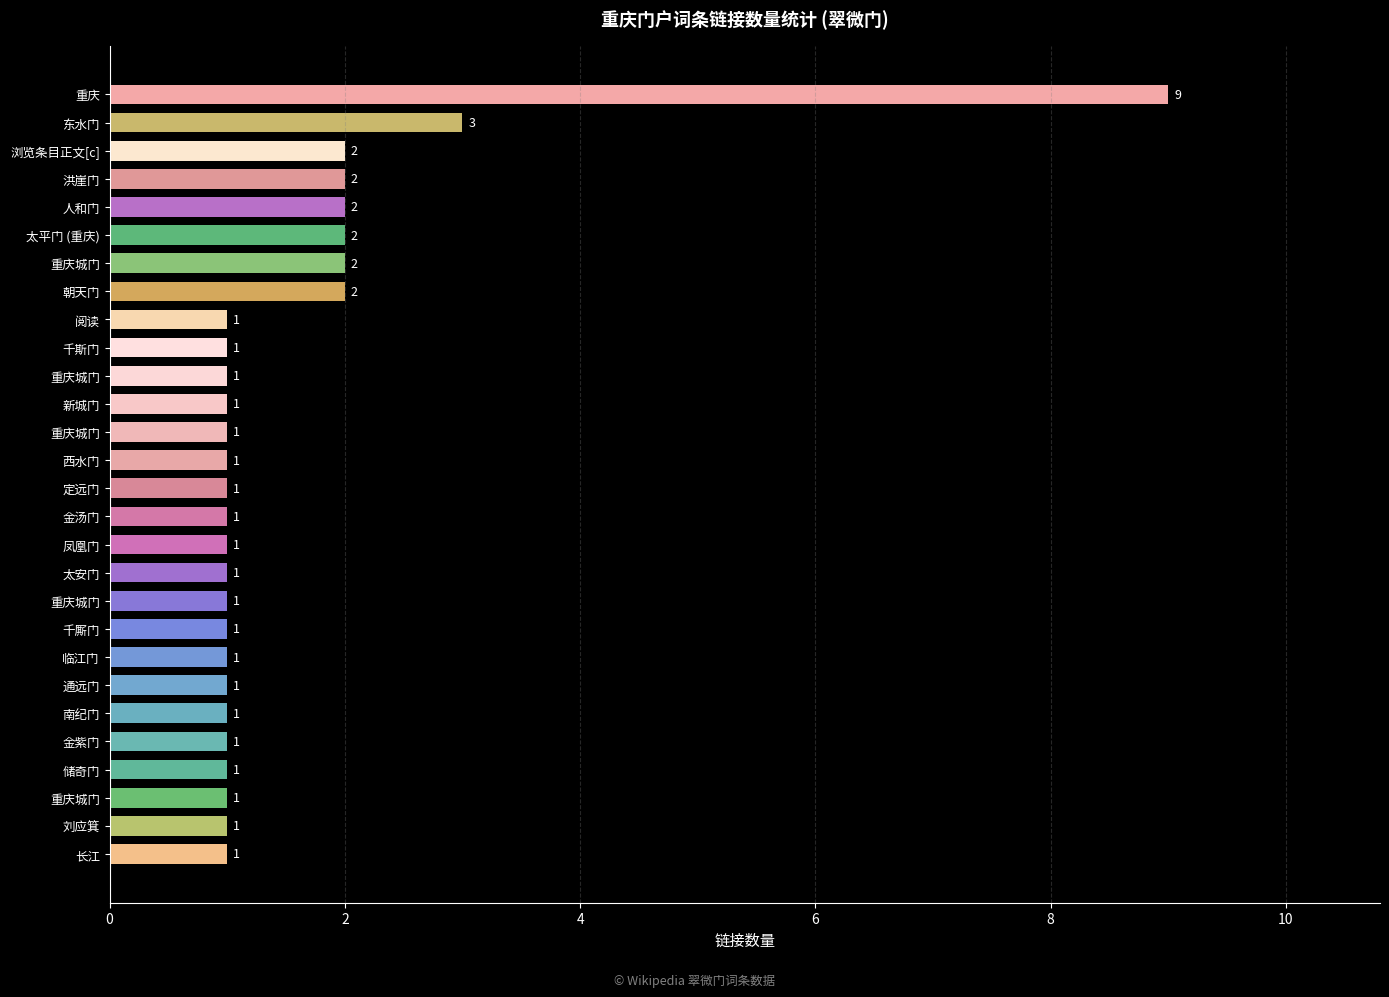

What is the smallest value displayed?

1